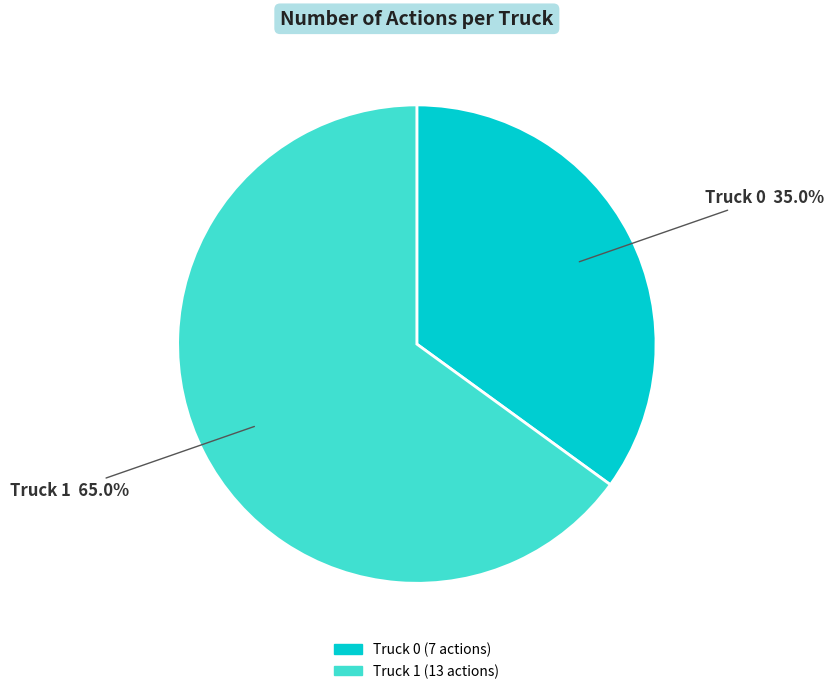

Is it true that Truck 0 is 45% of the pie?

False